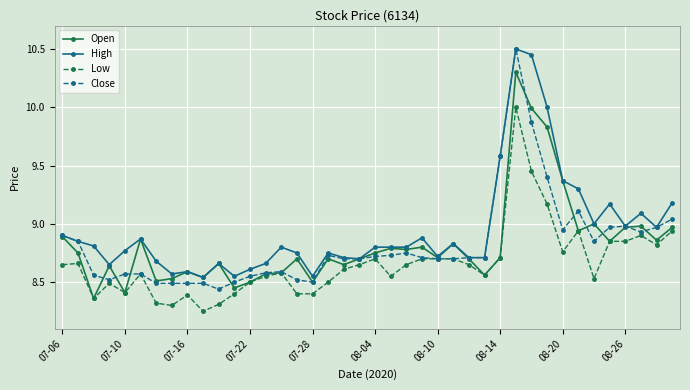

What is the maximum value shown in the chart?

10.5